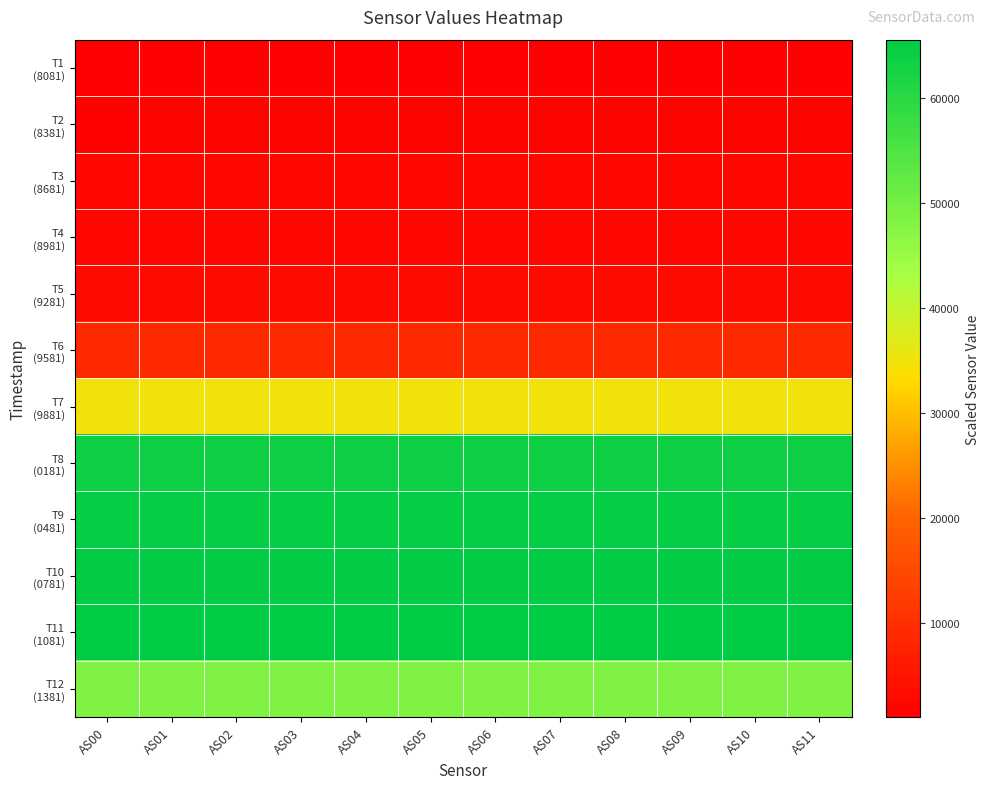

Between AS06 and AS03, which is larger?

AS06